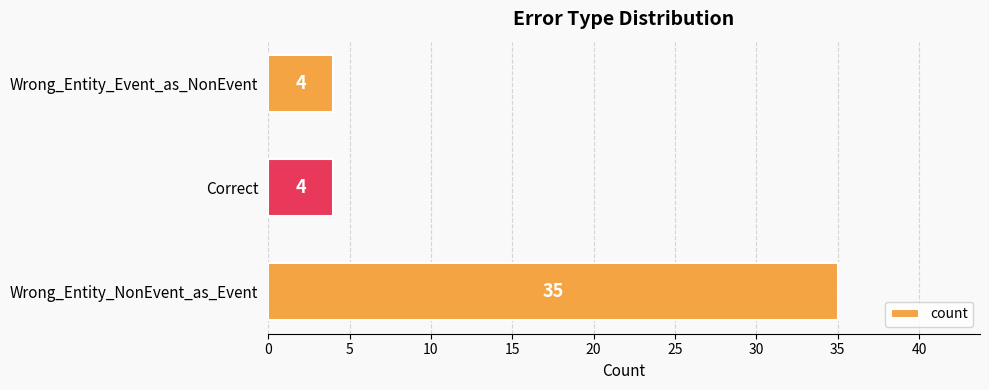

What is the change in value from Wrong_Entity_NonEvent_as_Event to Correct?

-31